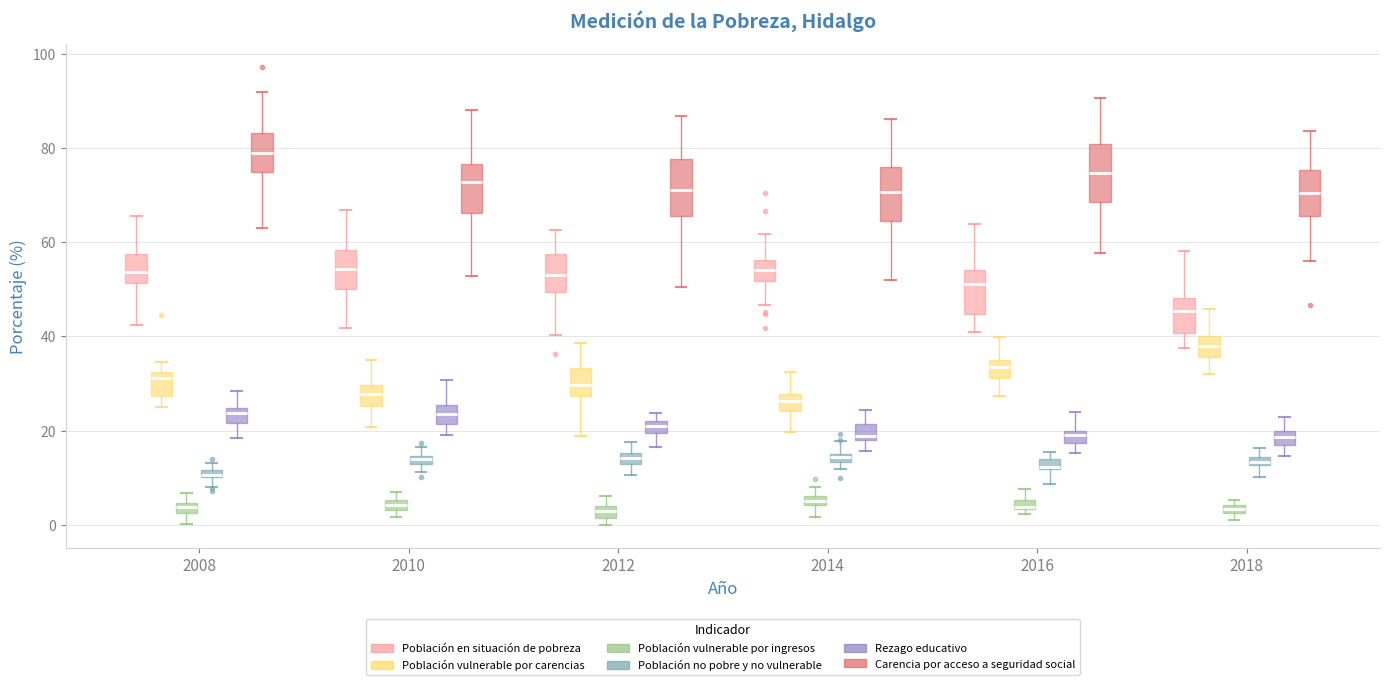

Where does the median line of the box for 2010 (Población vulnerable por carencias) sit on the y-axis? The values are not printed on the chart, so give them approximately, as read against the axis.

28